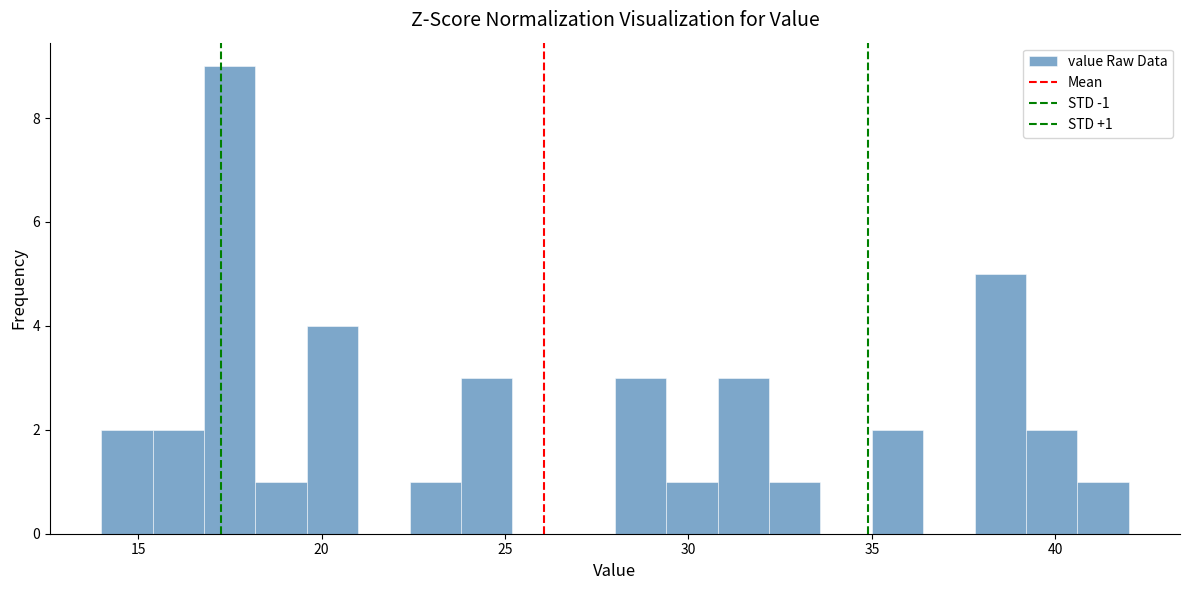

Around what value on the x-axis is the tallest bar? Give the approximate position of its centre, as read against the axis.

17.5